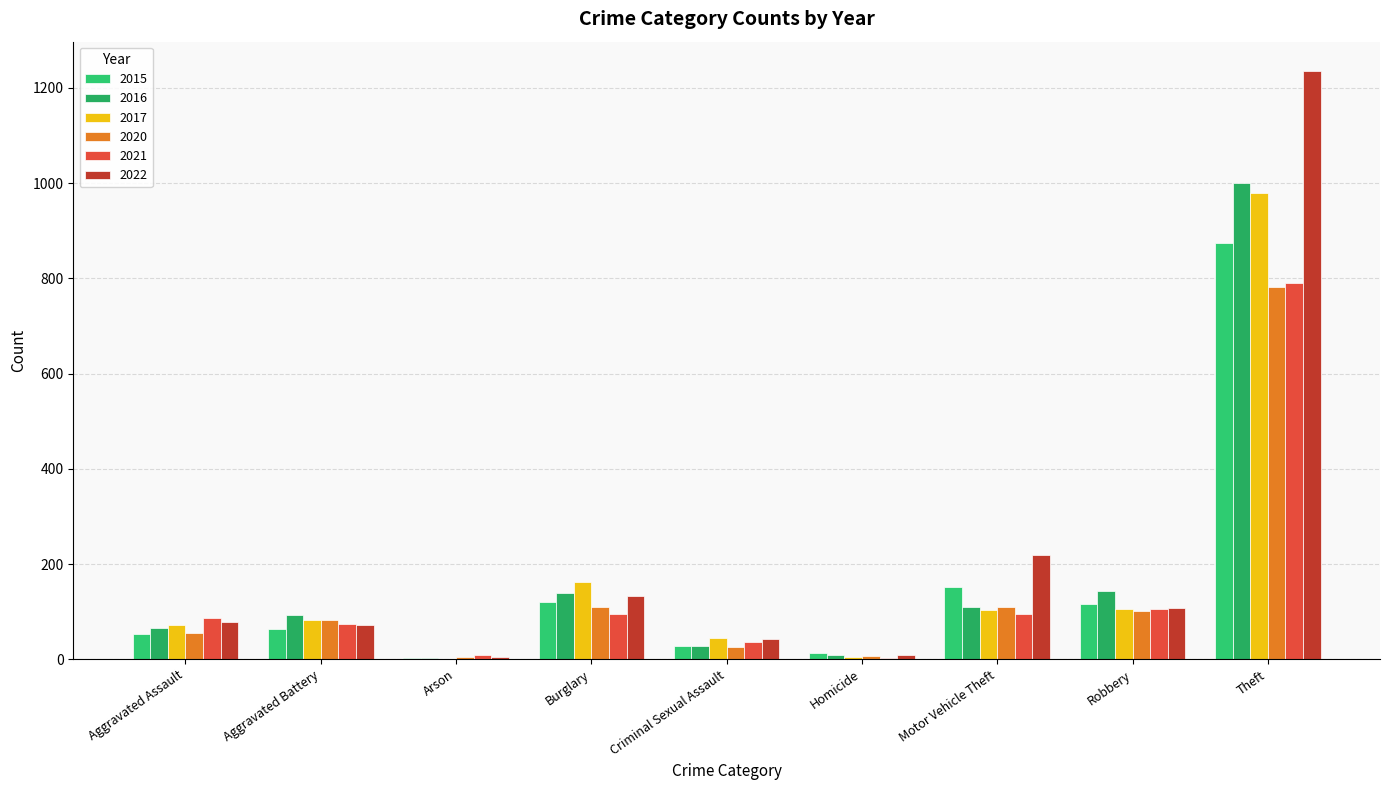

Where is 2016 nearest to the value 500?

Robbery